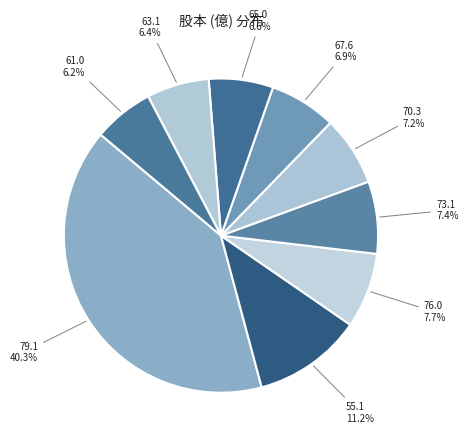

How many segments does this pie chart have?

9